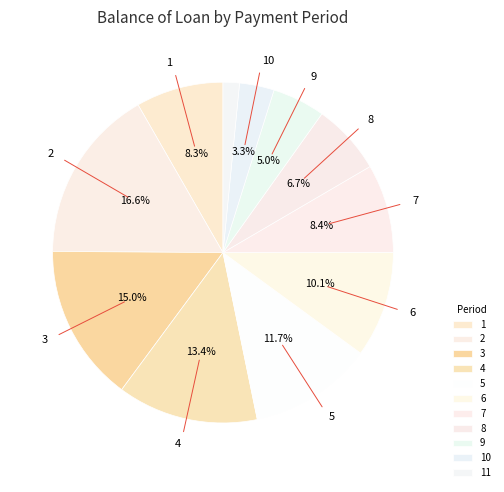

Which slice is the largest?

2